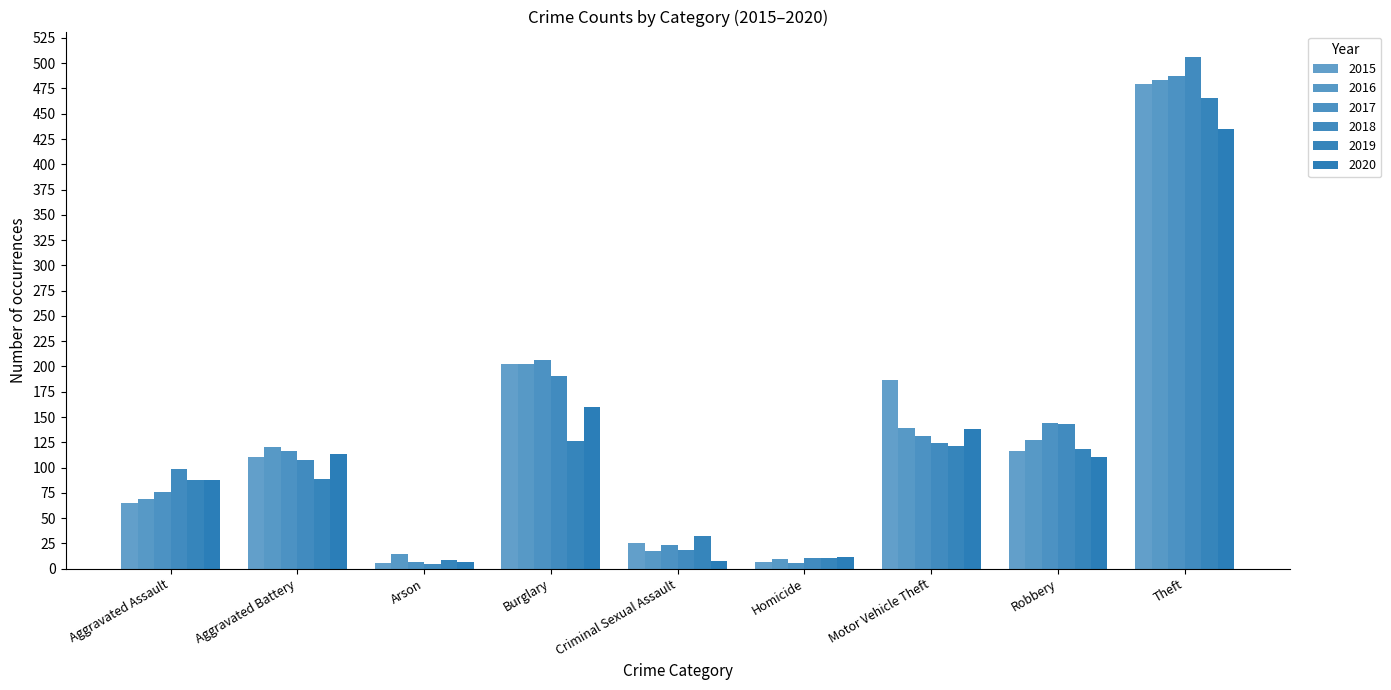

The value of 2020 at Aggravated Battery is 188. True or false?

False